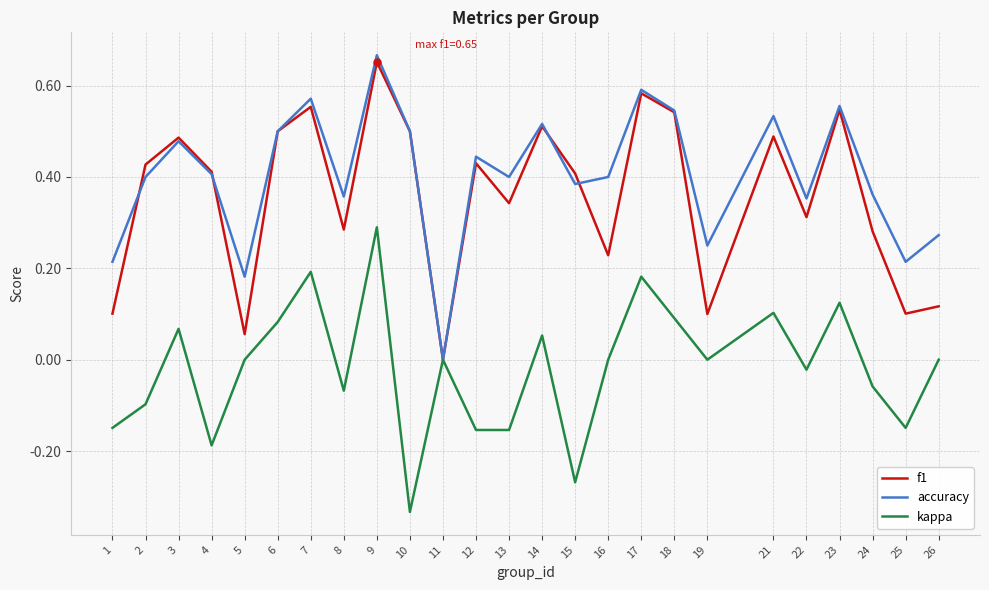

What is the total value across all series at 3?

1.0